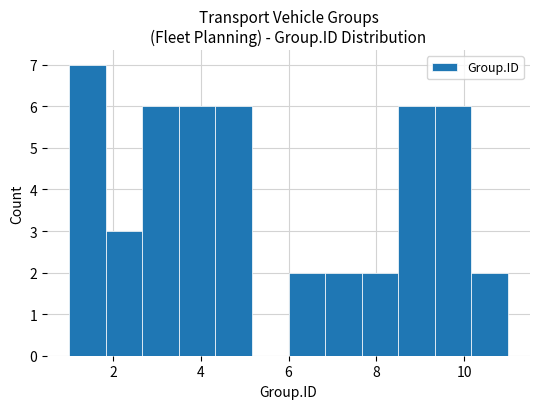

Reading left to right, list every bar in this chart as the range it spans on the x-axis followed by its height. Neither the bar edges nor the heights are printed on the chart, so give them approximately, as read against the axes.

1.0 to 1.8: 7
1.8 to 2.6: 3
2.6 to 3.6: 6
3.6 to 4.4: 6
4.4 to 5.2: 6
5.2 to 6.0: 0
6.0 to 6.8: 2
6.8 to 7.6: 2
7.6 to 8.6: 2
8.6 to 9.4: 6
9.4 to 10.2: 6
10.2 to 11.0: 2